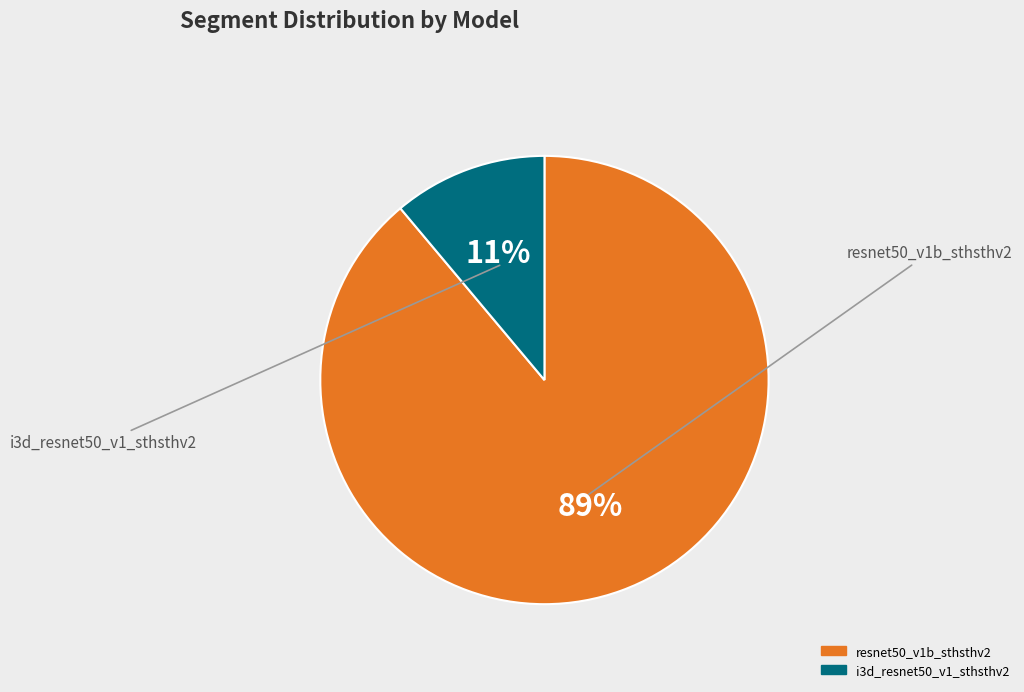

Which slice is the largest?

resnet50_v1b_sthsthv2